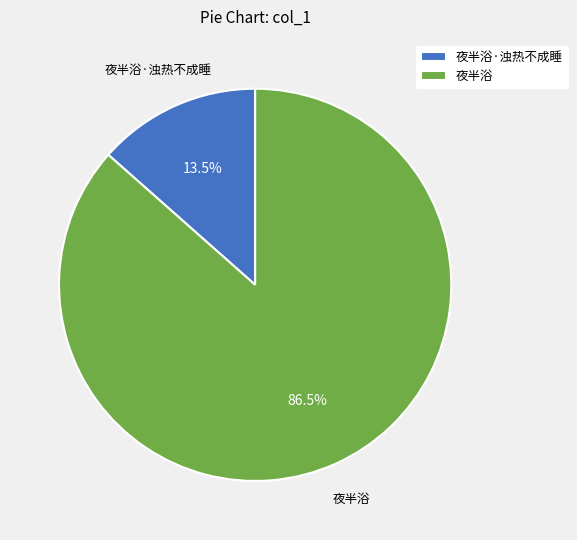

The 夜半浴·浊热不成睡 slice represents 1% of the pie. True or false?

False